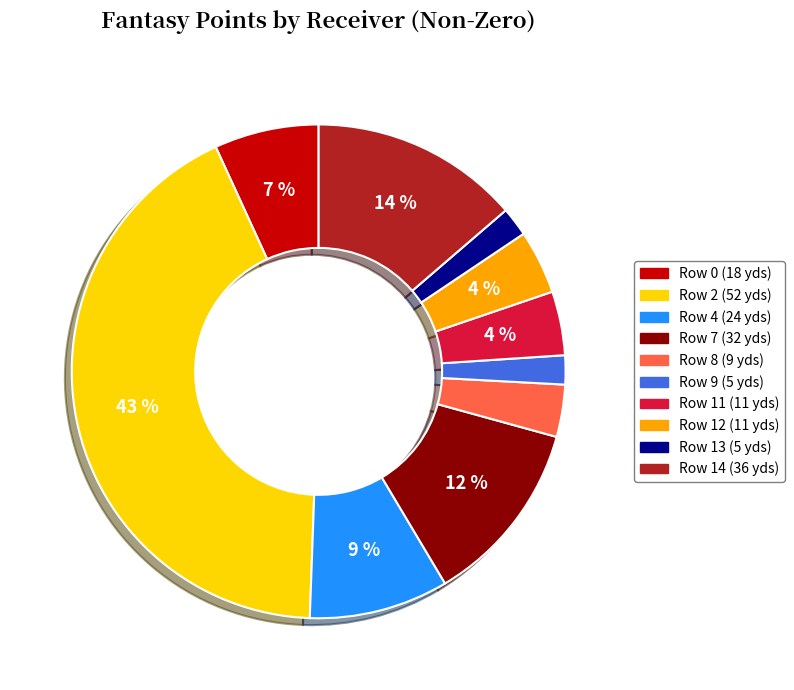

What is the largest slice in the pie chart?

Row 2 (52 yds)